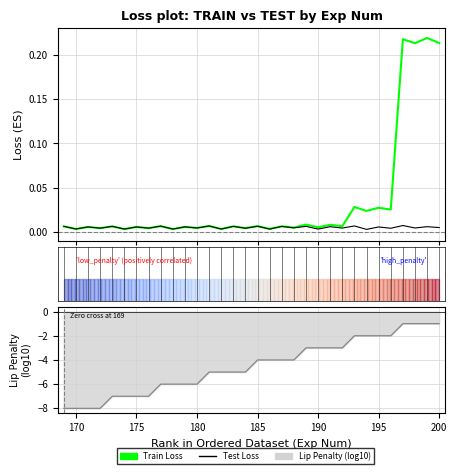

True or false: Train Loss and Ranking metric scores intersect in this chart.

False